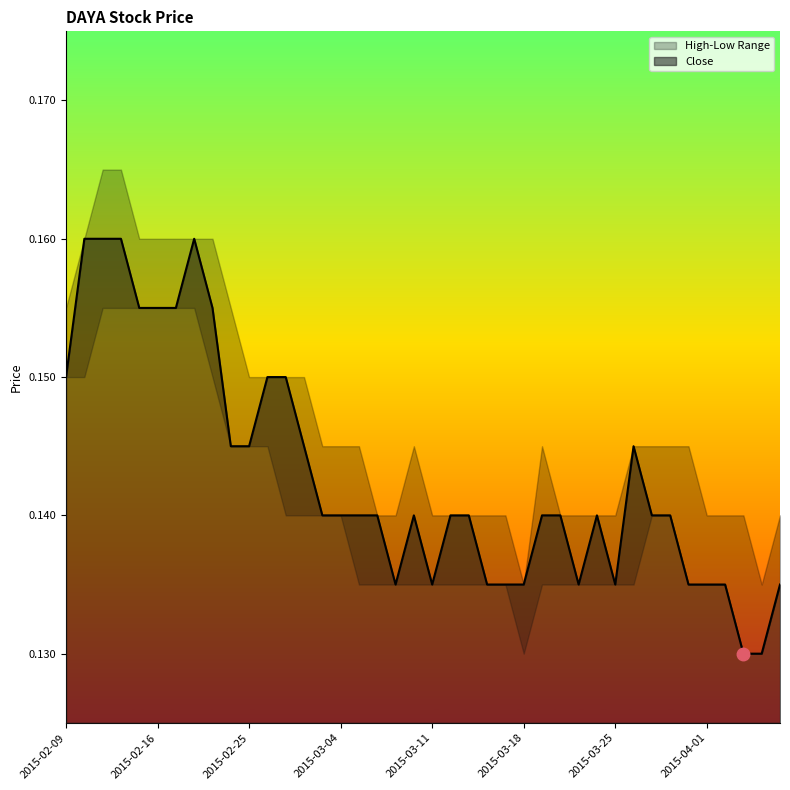

What is the smallest value displayed?

0.1